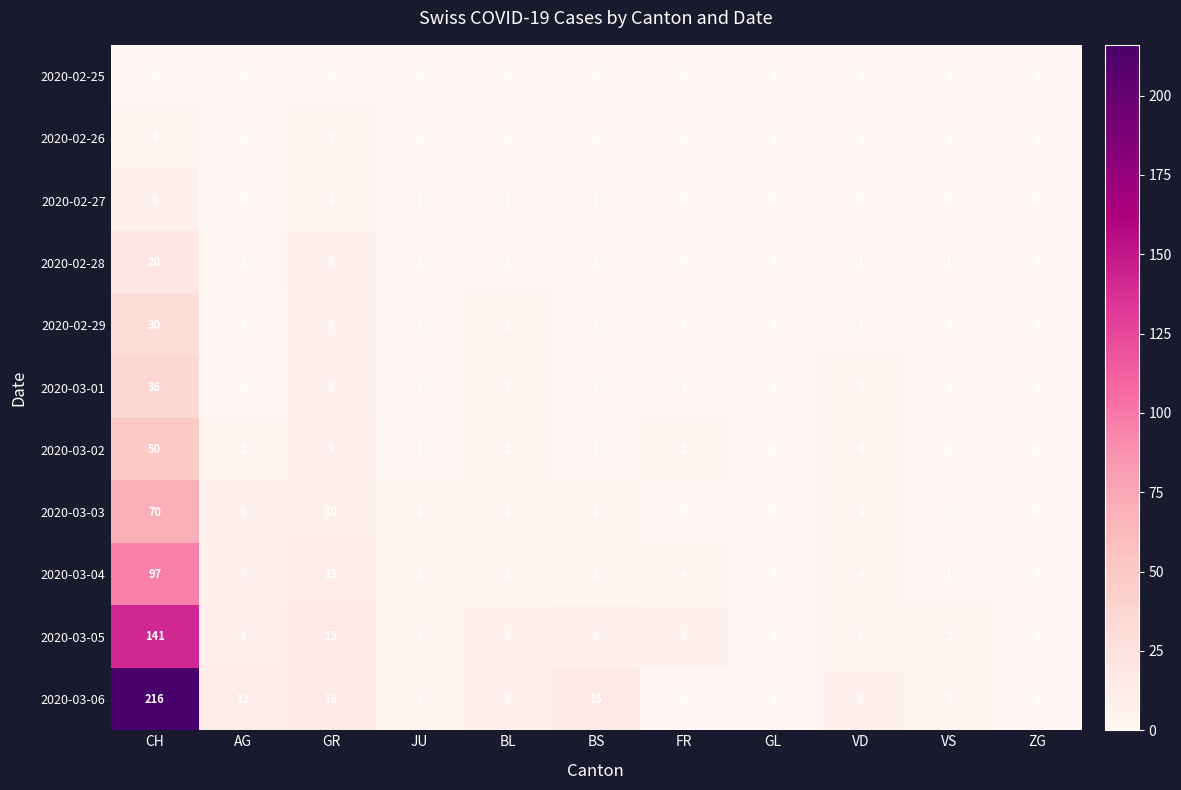

The value of 2020-02-28 at AG is 1. True or false?

True